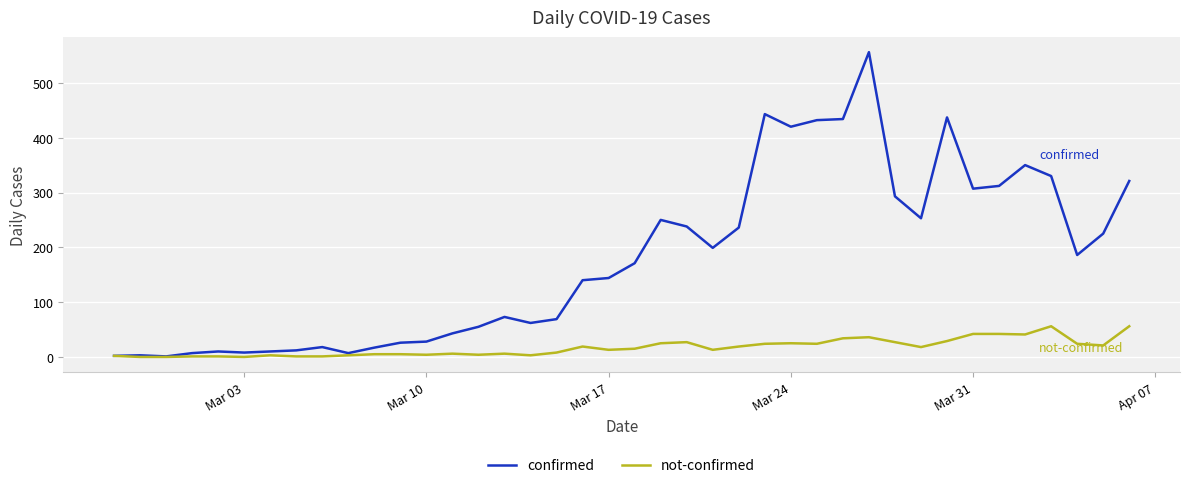

Which series has the widest spread of values?

confirmed